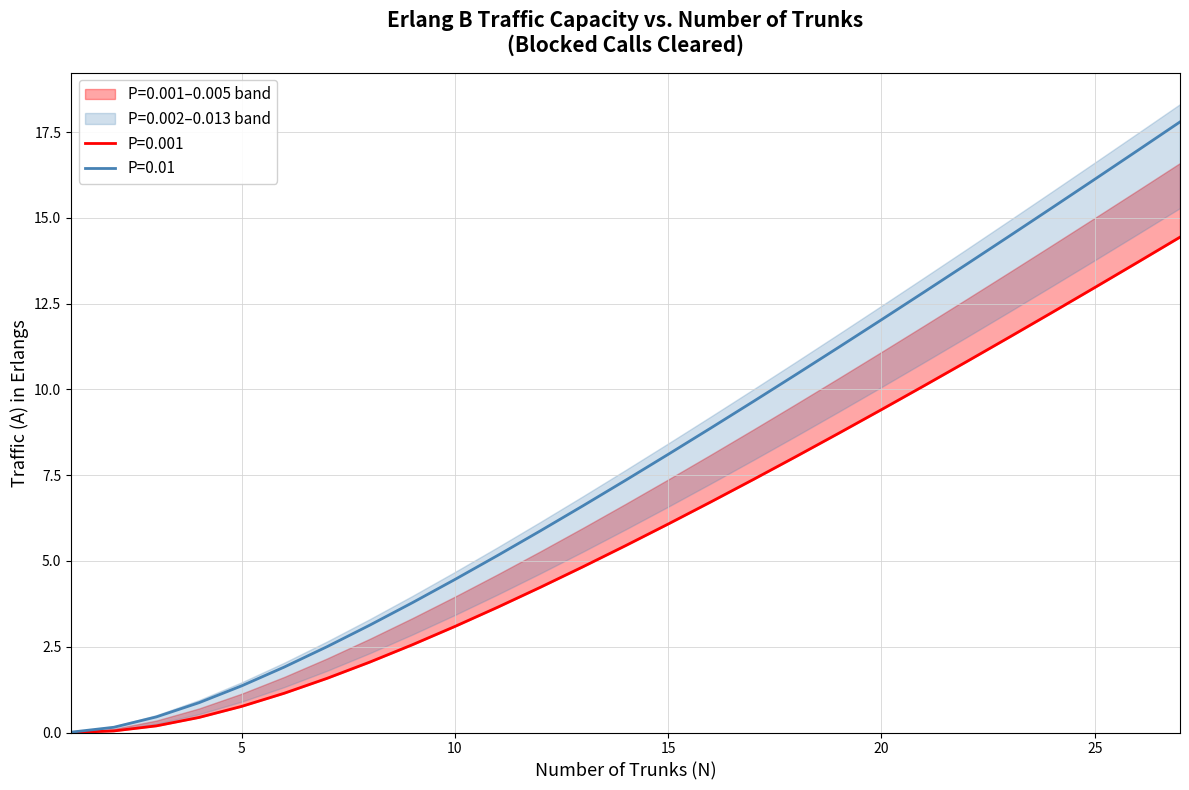

At which label is P=0.001 closest to 7?

16